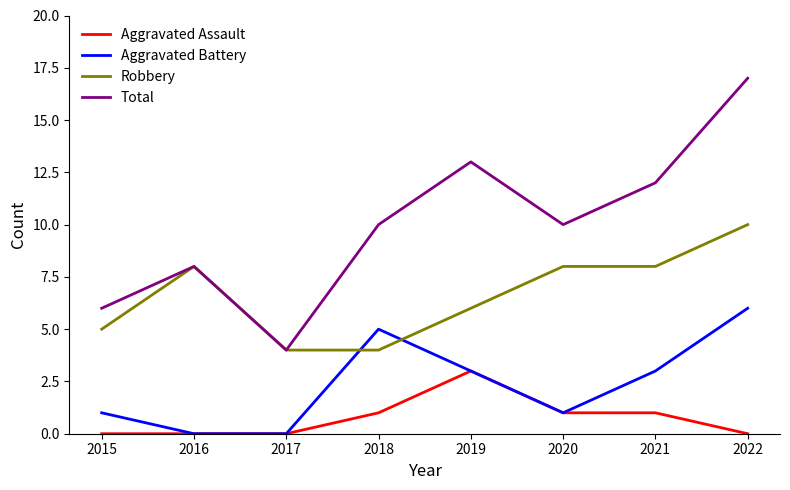

How many lines are shown in the chart?

4